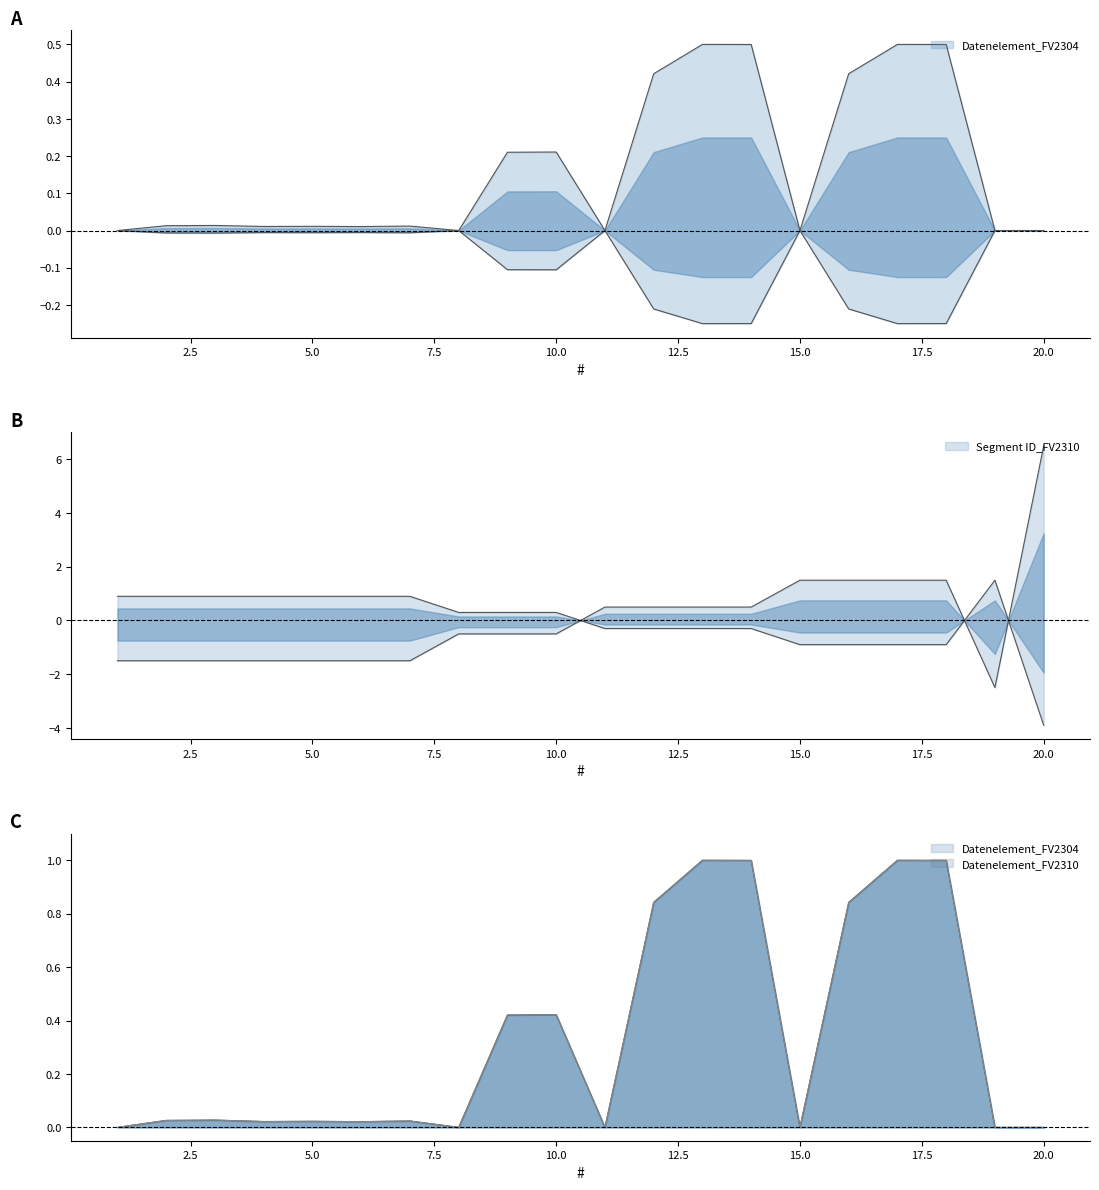

Reading right to left, list all the values displayed in this chart.

Datenelement_FV2304: 20=0.0	19=0.0	18=1.0	17=1.0	16=0.8	15=0.0	14=1.0	13=1.0	12=0.8	11=0.0	10=0.4	9=0.4	8=0.0	7=0.0	6=0.0	5=0.0	4=0.0	3=0.0	2=0.0	1=0.0
Segment ID_FV2310: 20=6.5	19=-2.5	18=1.5	17=1.5	16=1.5	15=1.5	14=0.5	13=0.5	12=0.5	11=0.5	10=-0.5	9=-0.5	8=-0.5	7=-1.5	6=-1.5	5=-1.5	4=-1.5	3=-1.5	2=-1.5	1=-1.5
Datenelement_FV2310: 20=0.0	19=0.0	18=1.0	17=1.0	16=0.8	15=0.0	14=1.0	13=1.0	12=0.8	11=0.0	10=0.4	9=0.4	8=0.0	7=0.0	6=0.0	5=0.0	4=0.0	3=0.0	2=0.0	1=0.0